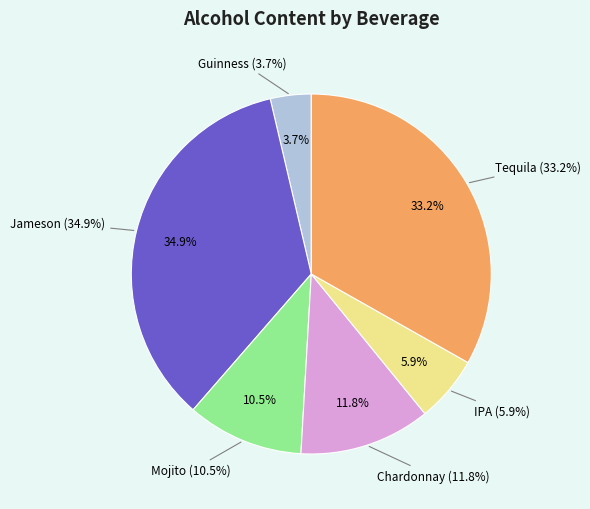

Between Tequila and Mojito, which is larger?

Tequila